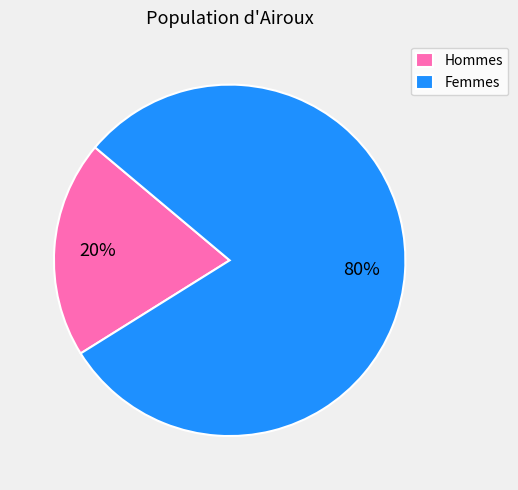

What percentage is the Femmes slice, to the nearest percent?

80%